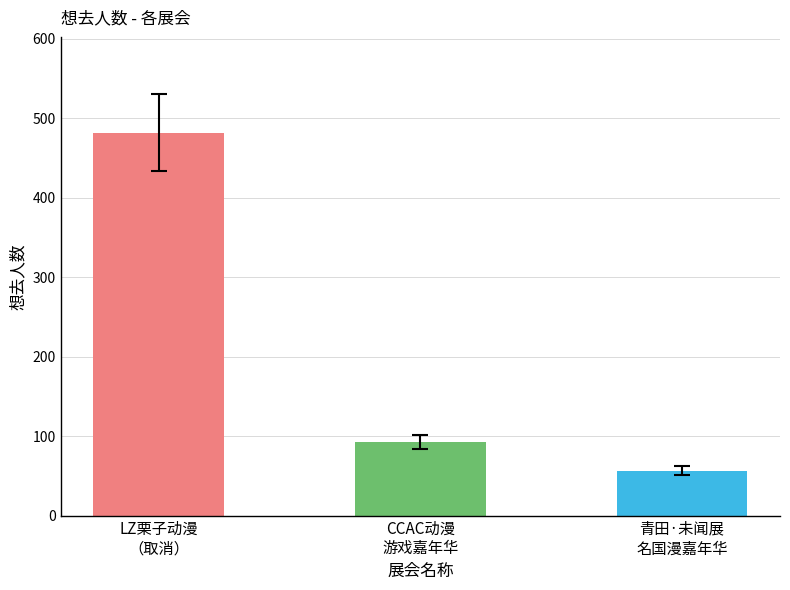

At which label is the value closest to 269?

CCAC动漫
游戏嘉年华